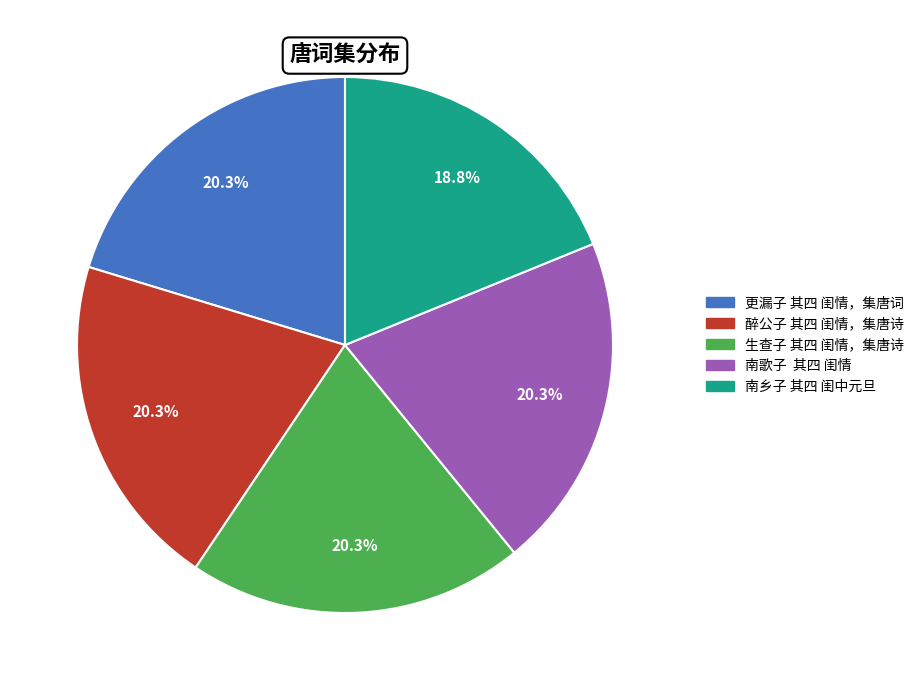

What percentage do 更漏子 其四 闺情，集唐词 and 醉公子 其四 闺情，集唐诗 together represent?

40.6%